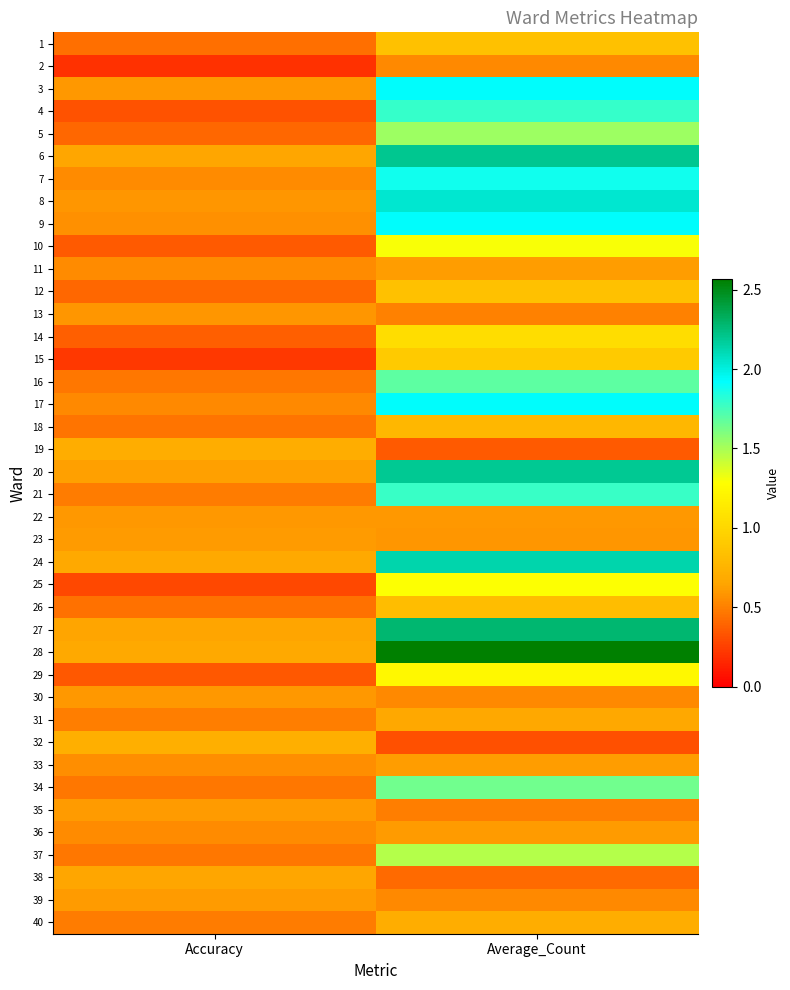

Rank the series at Average_Count from lowest to highest value.

32, 19, 38, 35, 13, 2, 30, 39, 23, 22, 36, 11, 33, 31, 40, 18, 26, 1, 12, 15, 14, 29, 25, 10, 37, 5, 34, 16, 21, 4, 7, 3, 9, 17, 8, 24, 20, 6, 27, 28